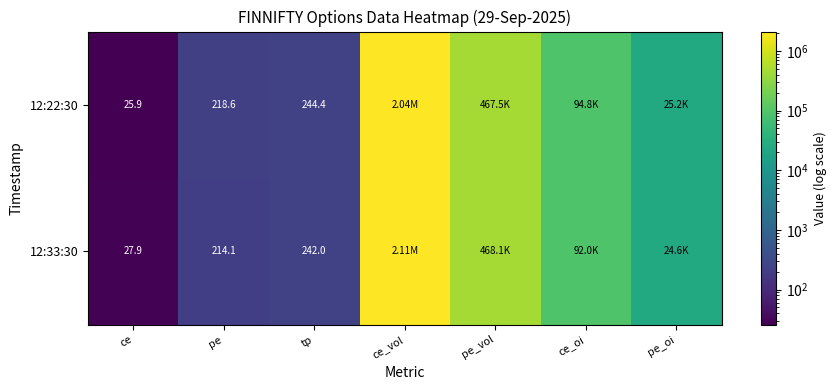

Is the value of 12:22:30 at pe greater than the value of 12:33:30 at ce?

Yes